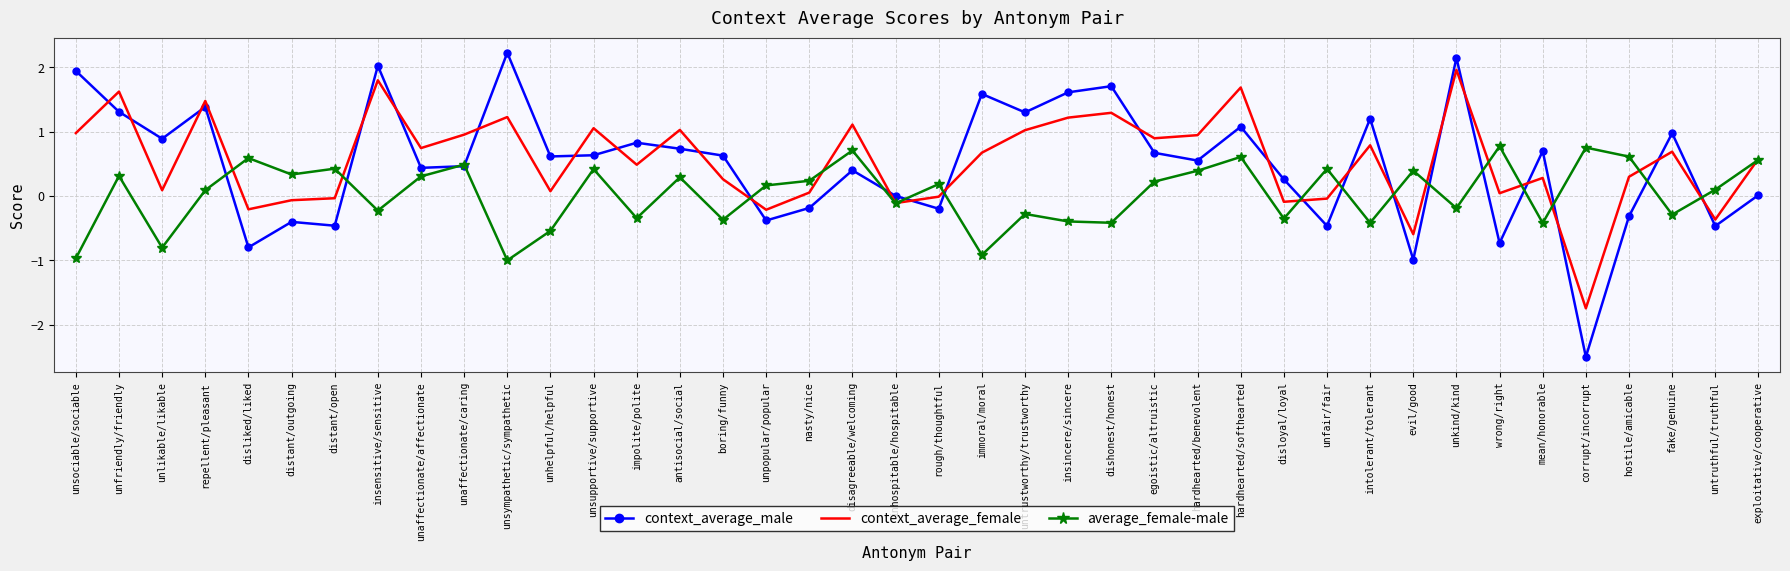

Between unfriendly/friendly and egoistic/altruistic, which series saw the biggest shift?

context_average_female